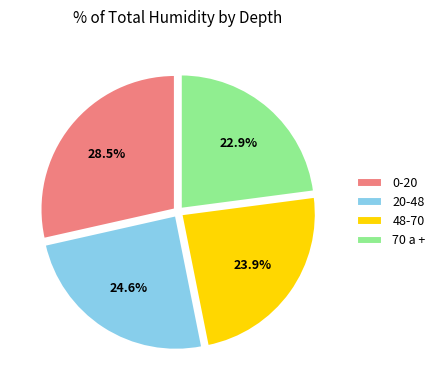

Is 0-20 the majority of the pie?

No